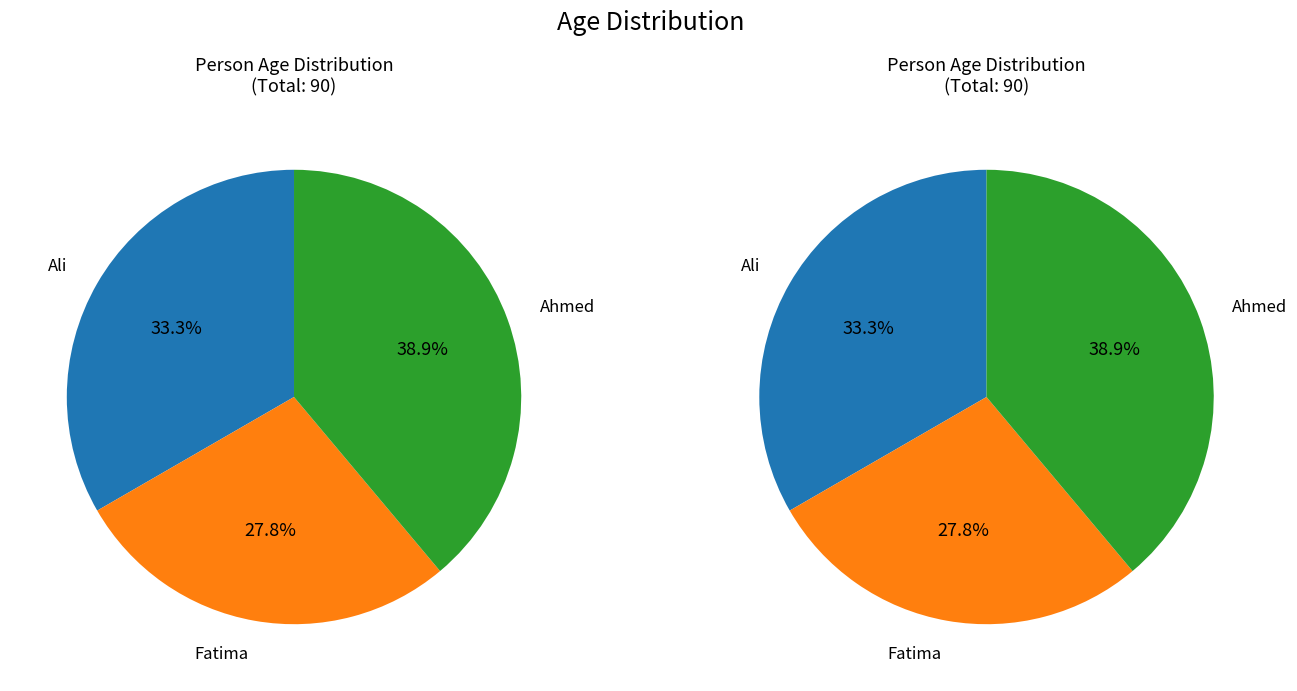

Combined, do Ahmed and Ali account for over 50%?

Yes